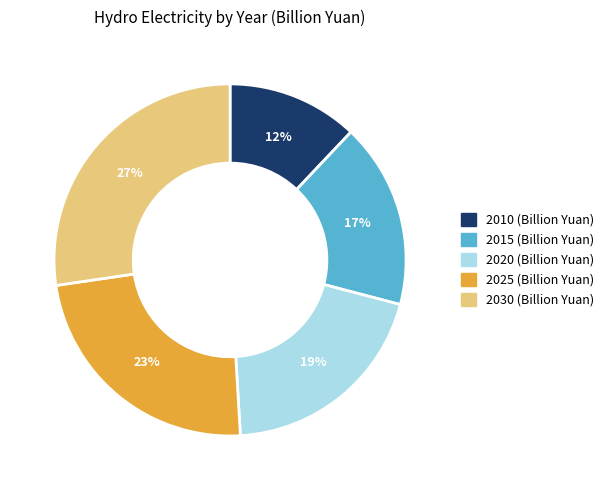

Count the number of slices in the pie.

5